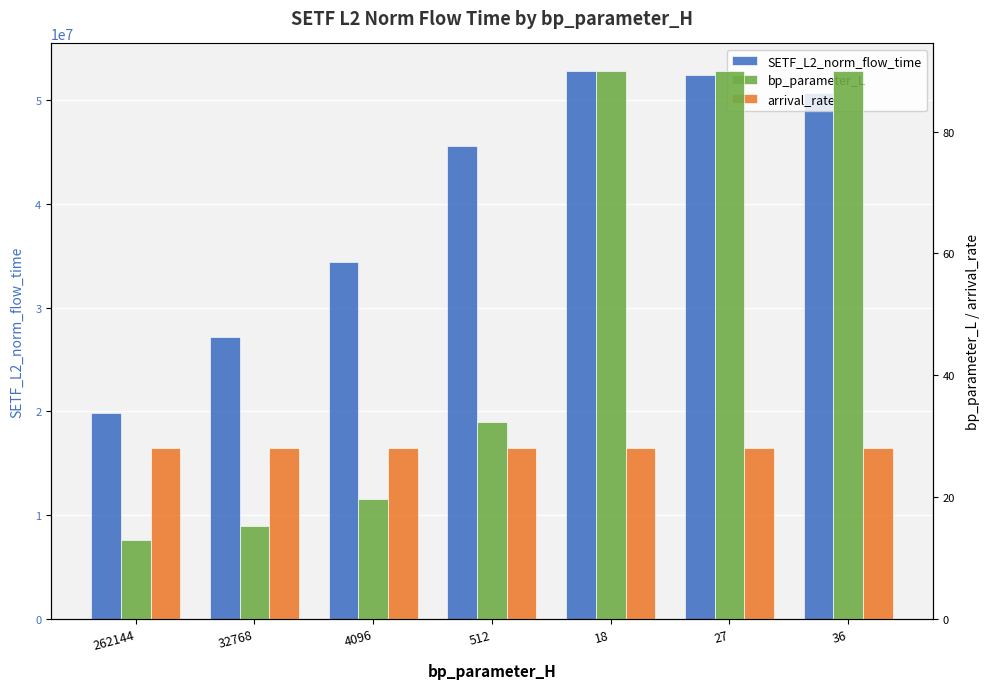

What is the sum of the arrival_rate values at 262144 and 18?

56.0